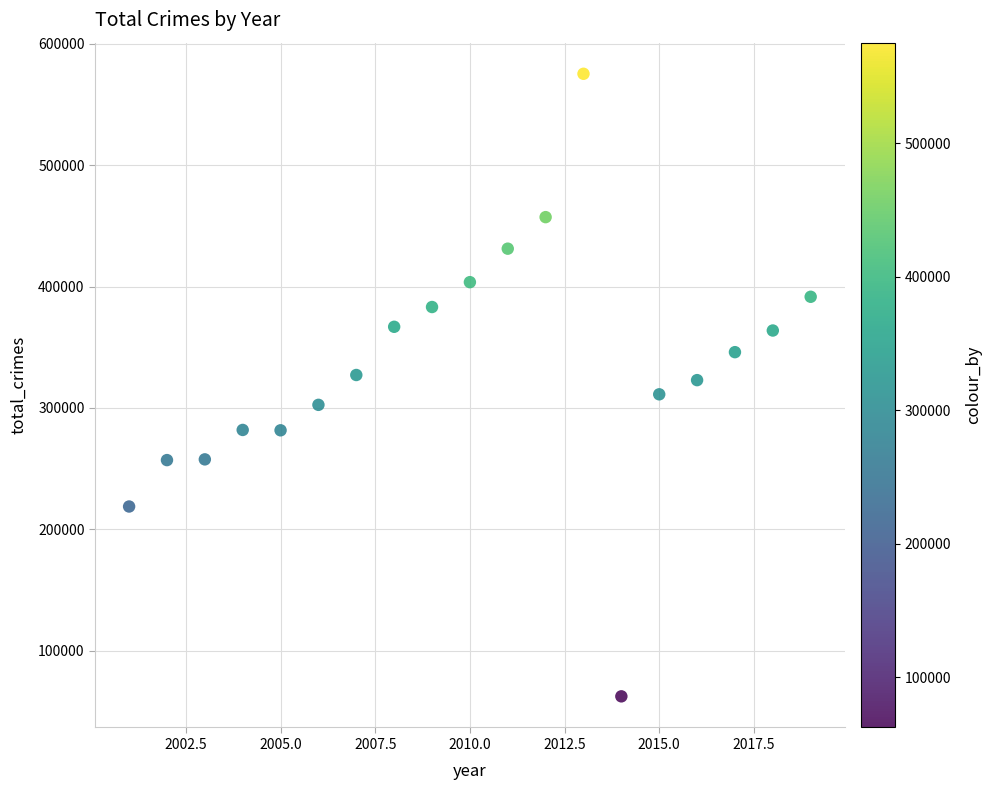

What is the range of X values (max minus min)?

18